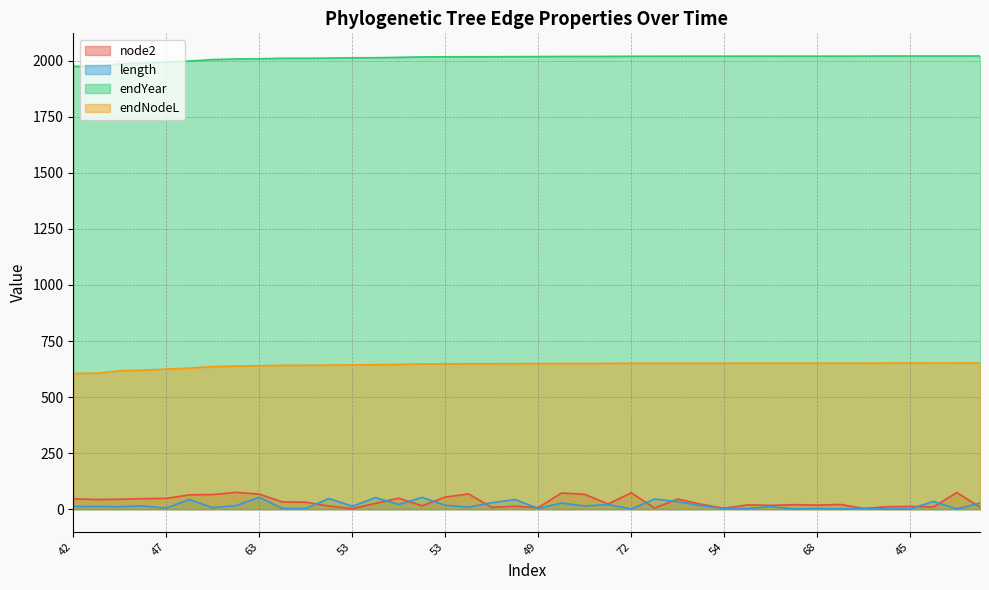

How many interior local valleys does the length series have?

13